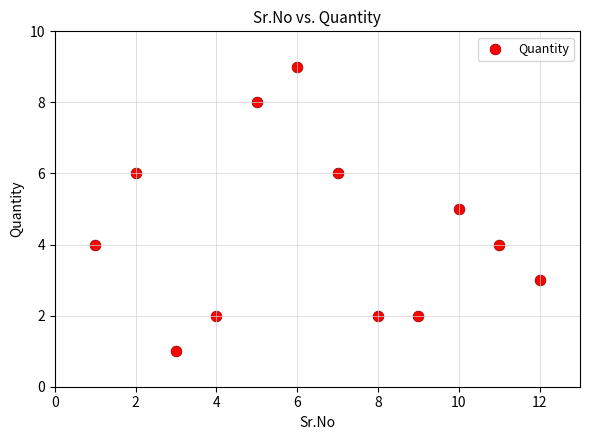

What is the range of X values (max minus min)?

11